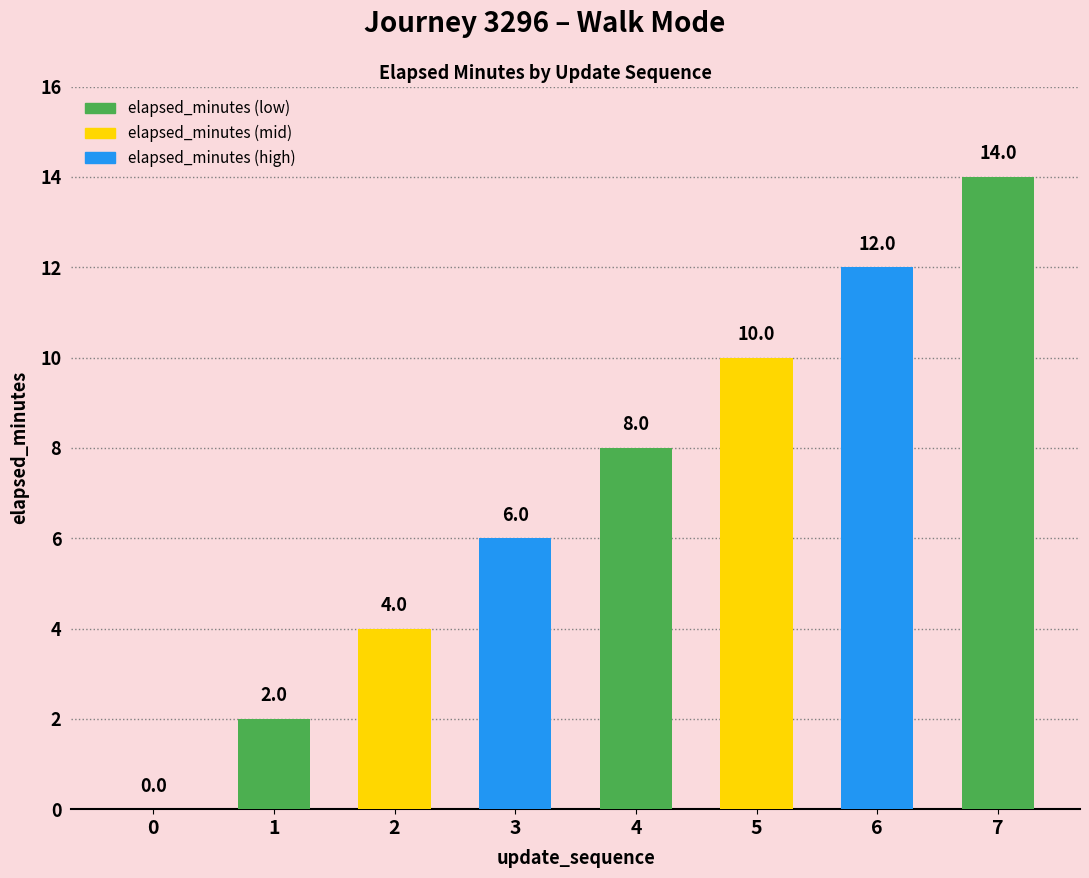

Are the bars horizontal?

No